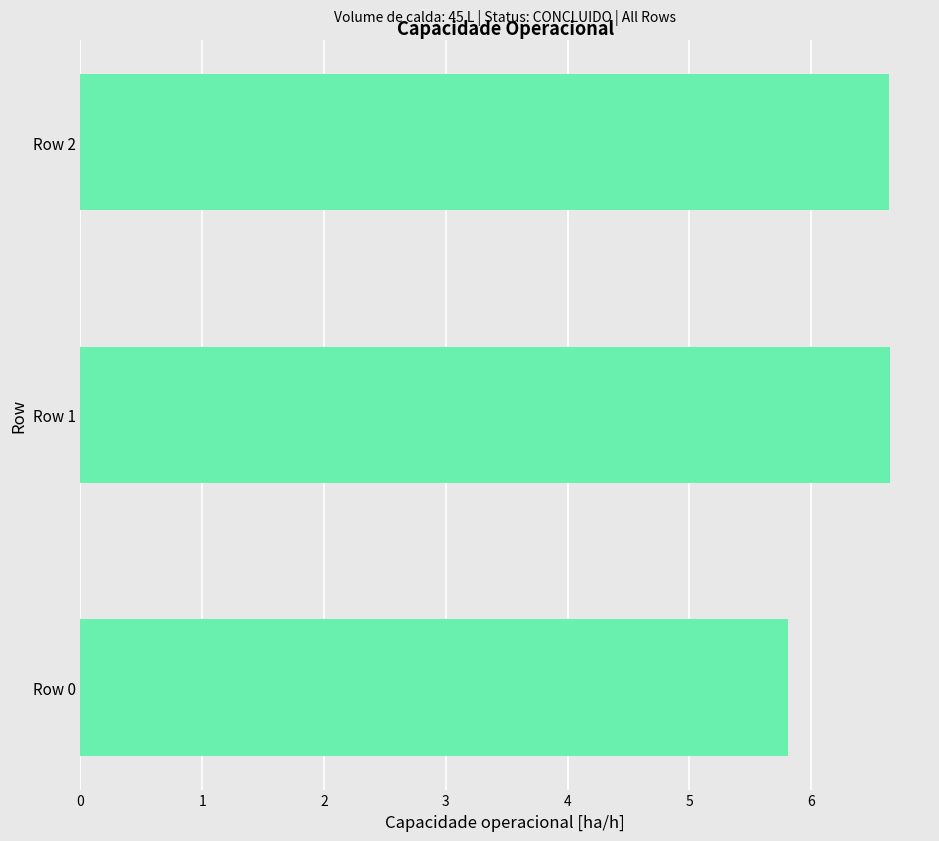

What is the average value?

6.4